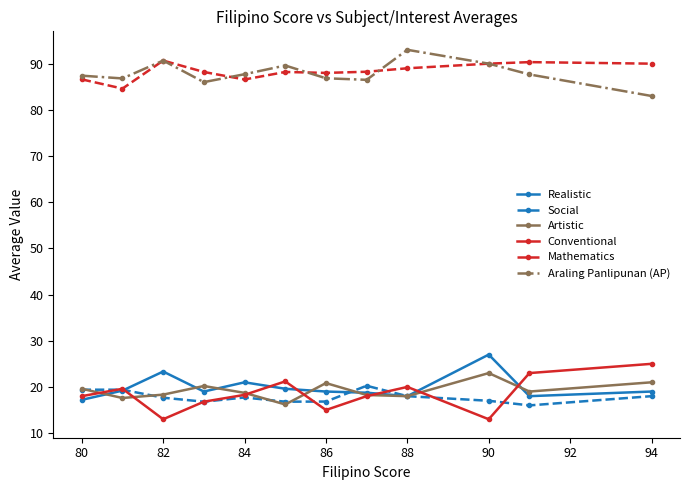

At how many categories does at least one series exceed 78?

12